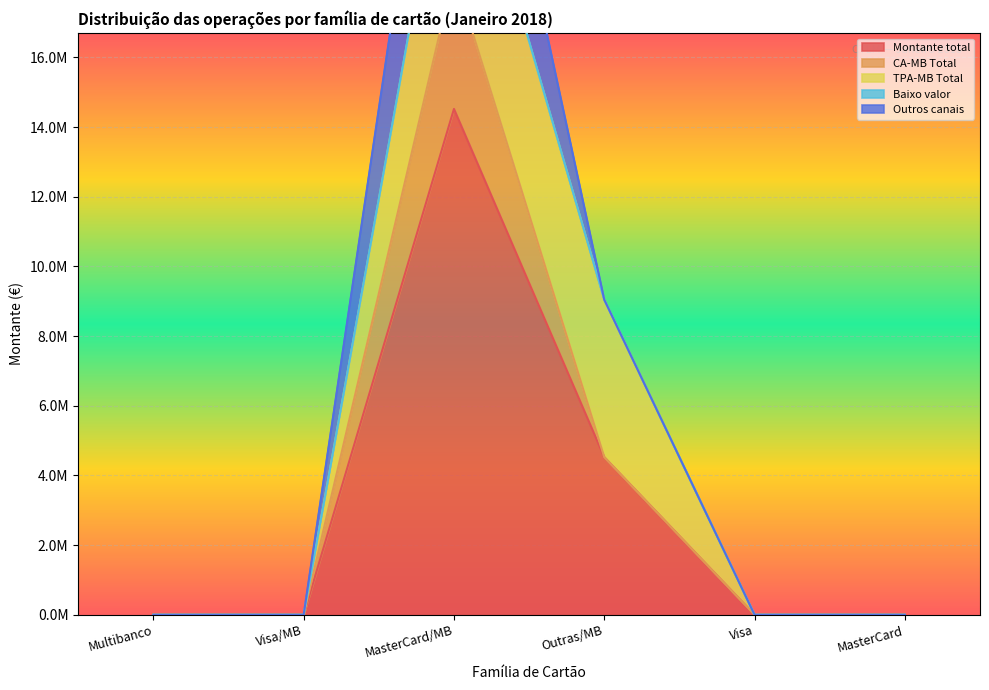

True or false: Montante total has a value of 6630430.4 at Outras/MB.

False